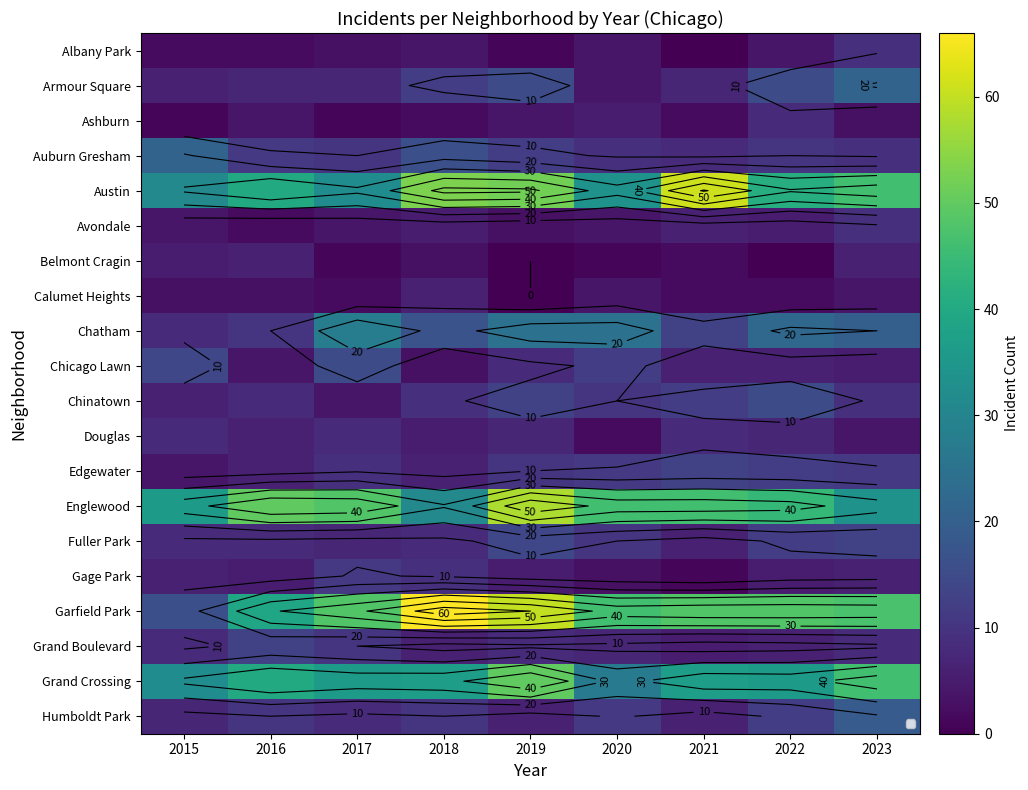

What is the sum of the Ashburn values at 2018 and 2020?

7